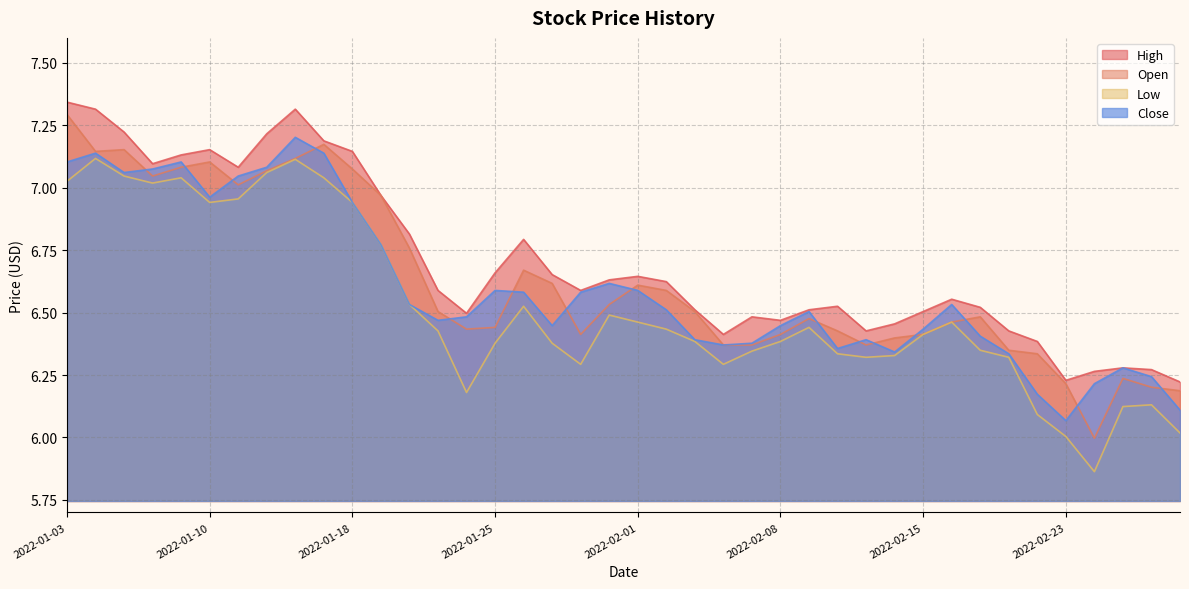

Where is the first local minimum for High?

2022-01-06